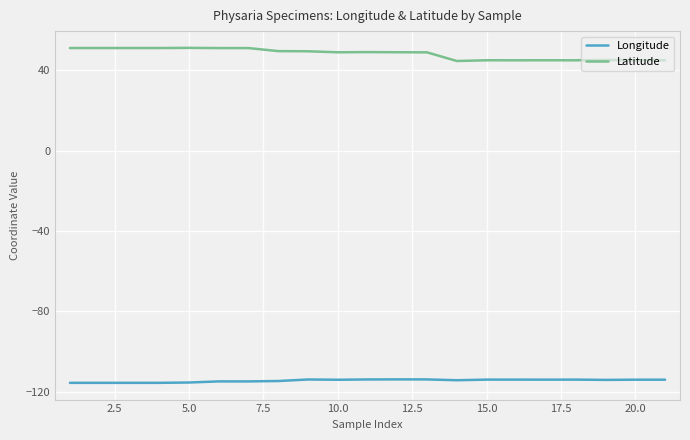

True or false: Longitude and Latitude cross at least once.

False